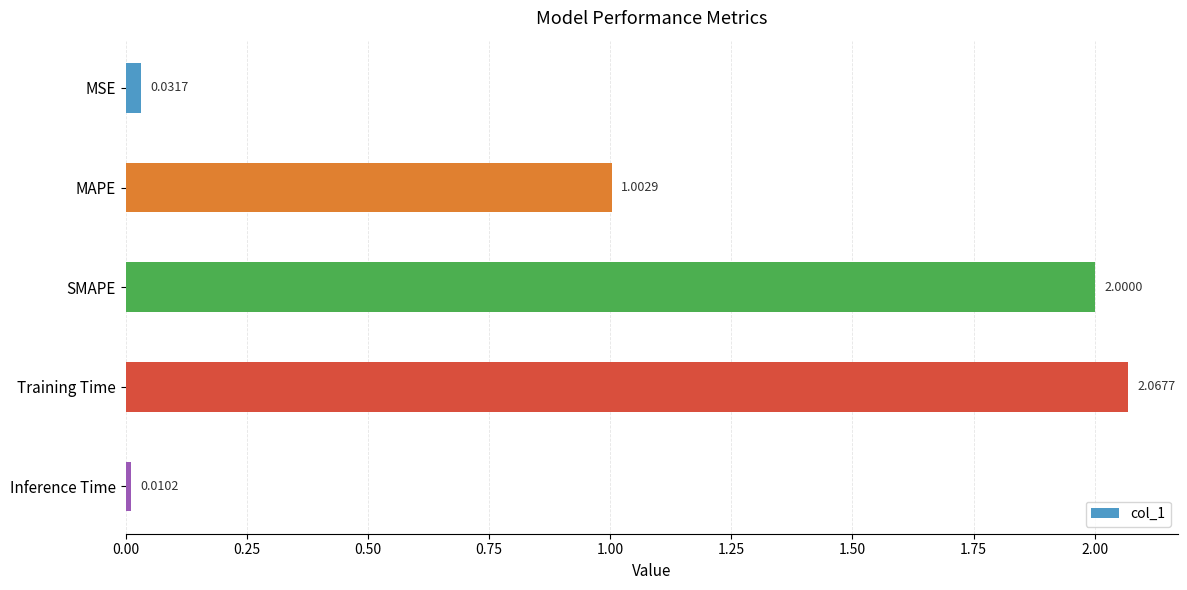

What is the label of the 2nd bar from the bottom?

Training Time